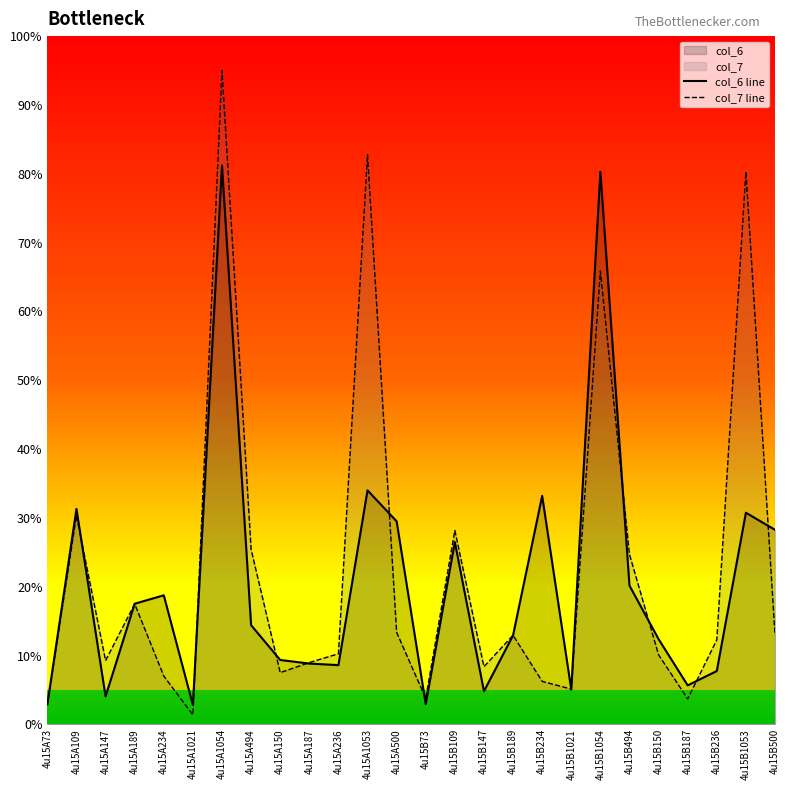

What position from the left is 4u15B187?

23